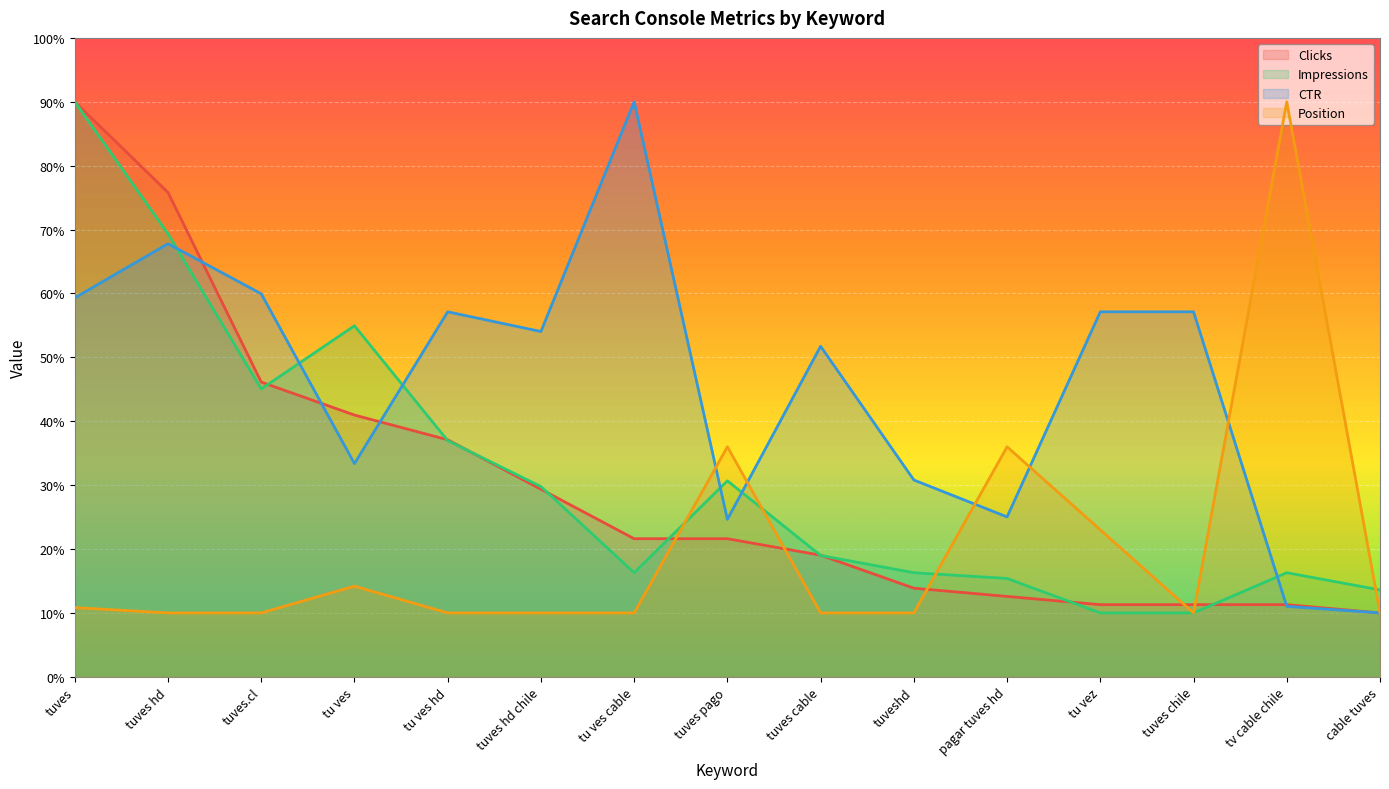

What is the difference between the second highest and second lowest values in the Position series?

26.0